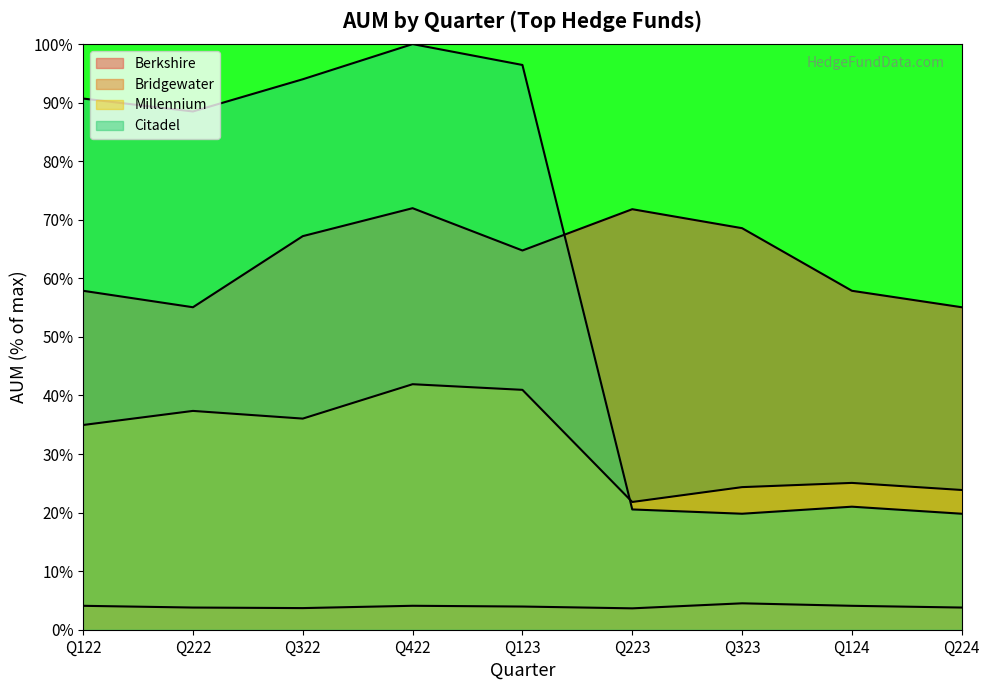

True or false: Berkshire and Bridgewater cross at least once.

False